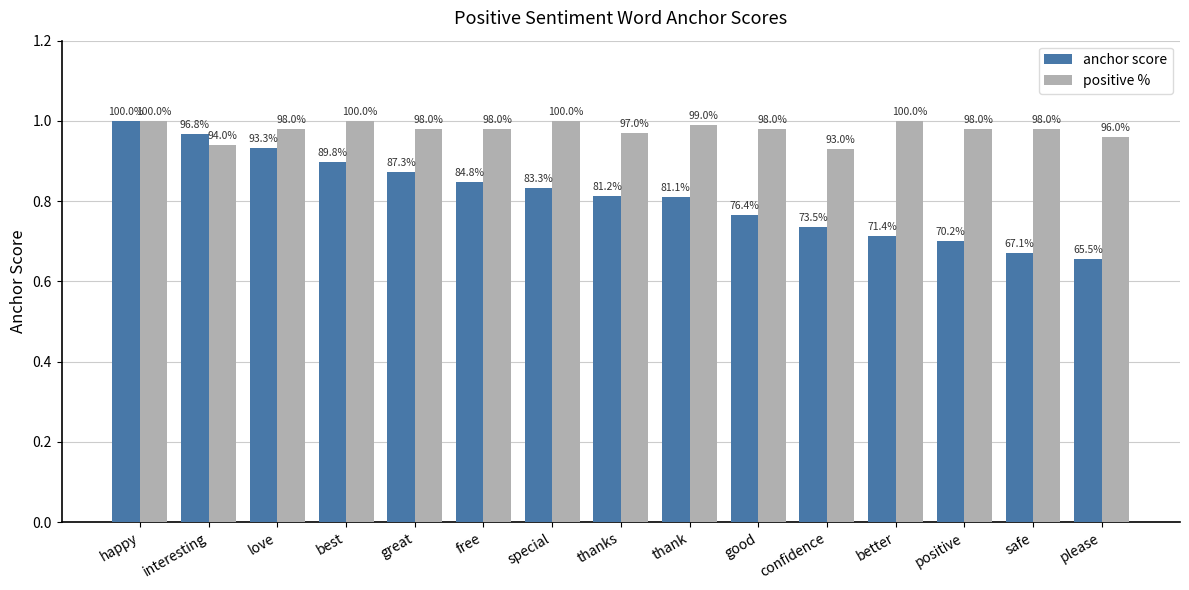

What is the difference between the maximum and minimum values in the anchor score series?

0.3